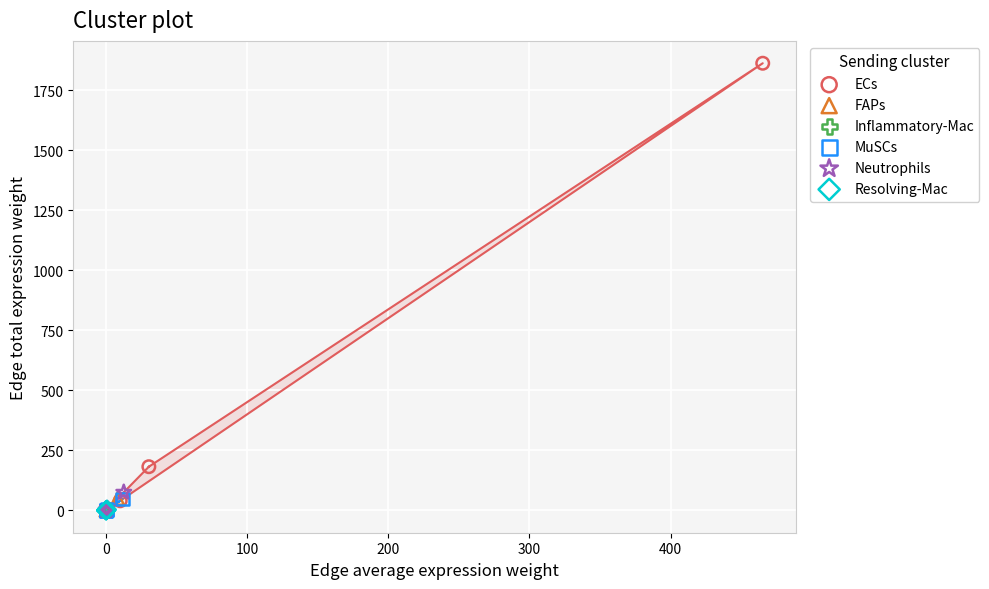

What are all the series names shown in the legend?

ECs, FAPs, Inflammatory-Mac, MuSCs, Neutrophils, Resolving-Mac